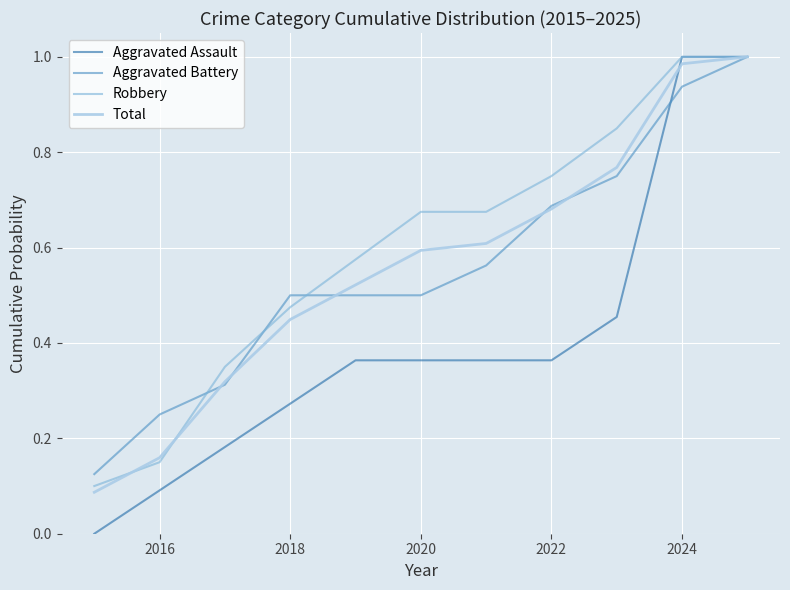

True or false: Aggravated Battery has more than 0 interior local peaks.

False